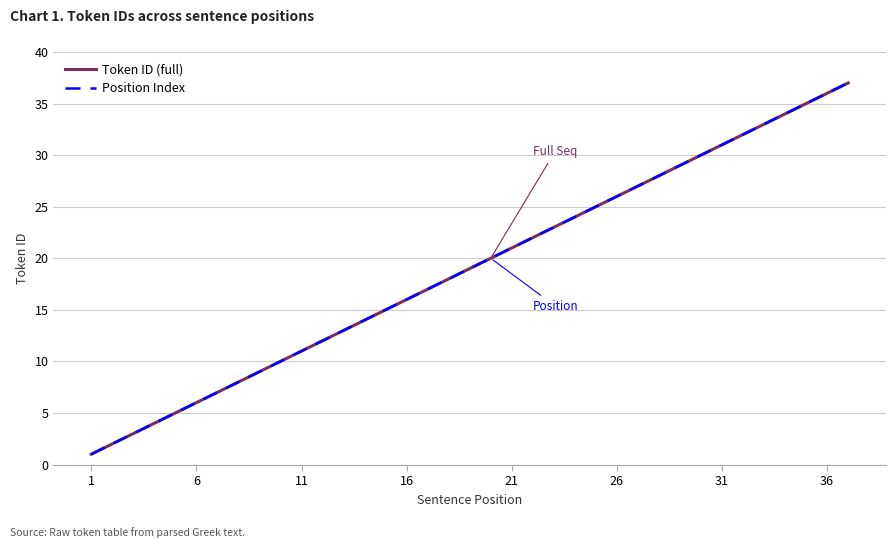

Does the chart display data point markers on the line(s)?

No